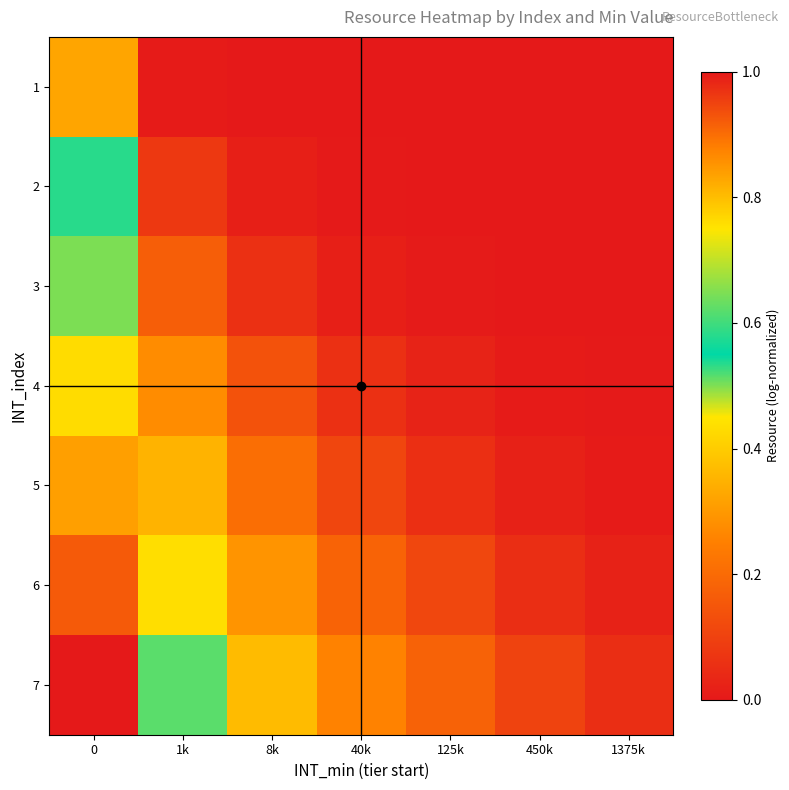

What is the difference between the highest and lowest values at 450k?

0.1